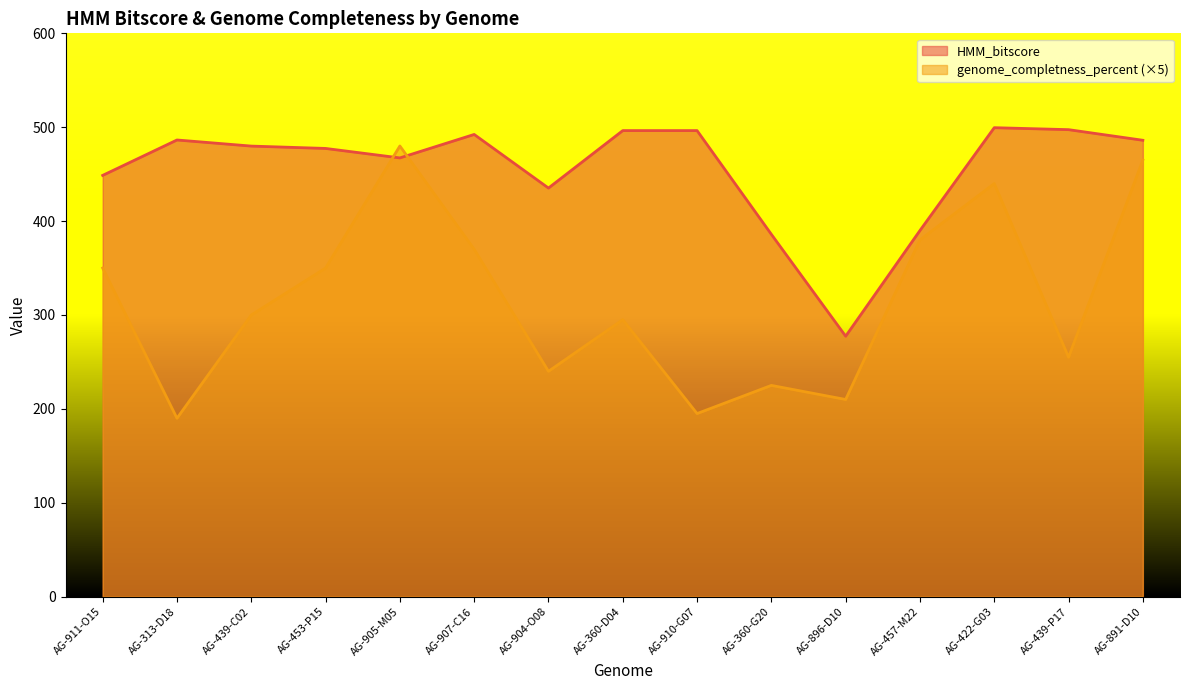

Which category has the lowest value across all series?

AG-313-D18